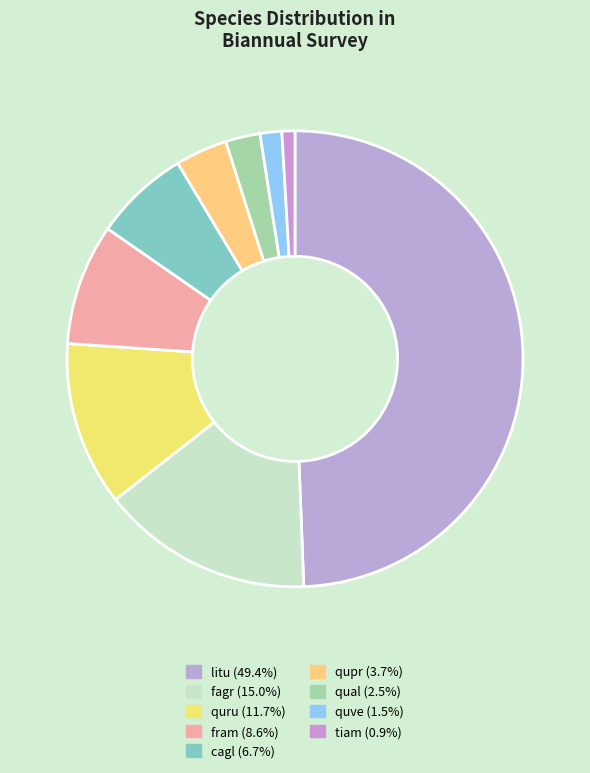

Combined, do fagr and tiam account for over 50%?

No